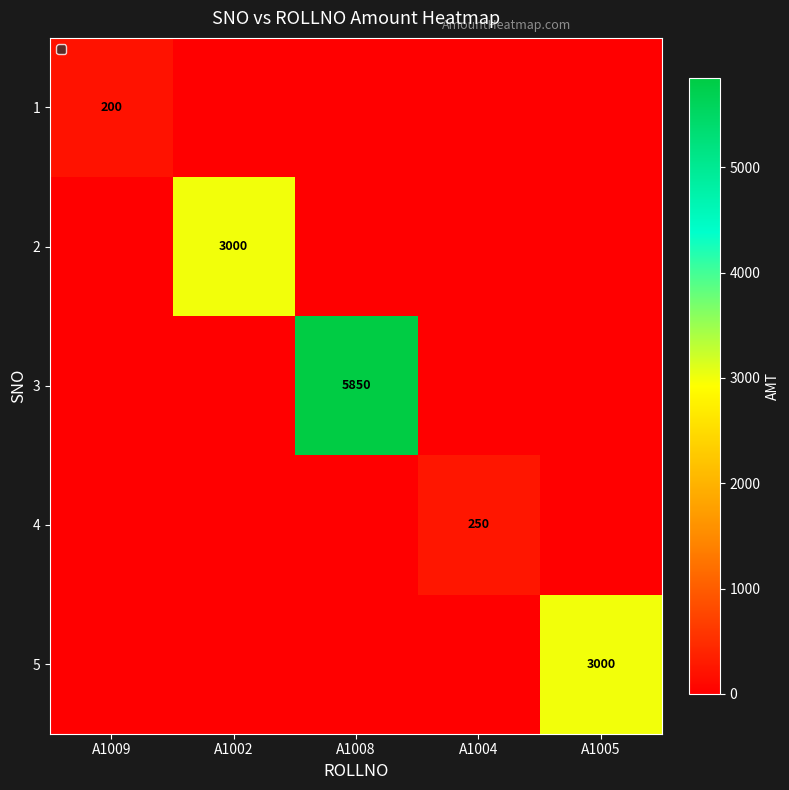

What is the difference between the maximum and second lowest values in the 5 series?

3000